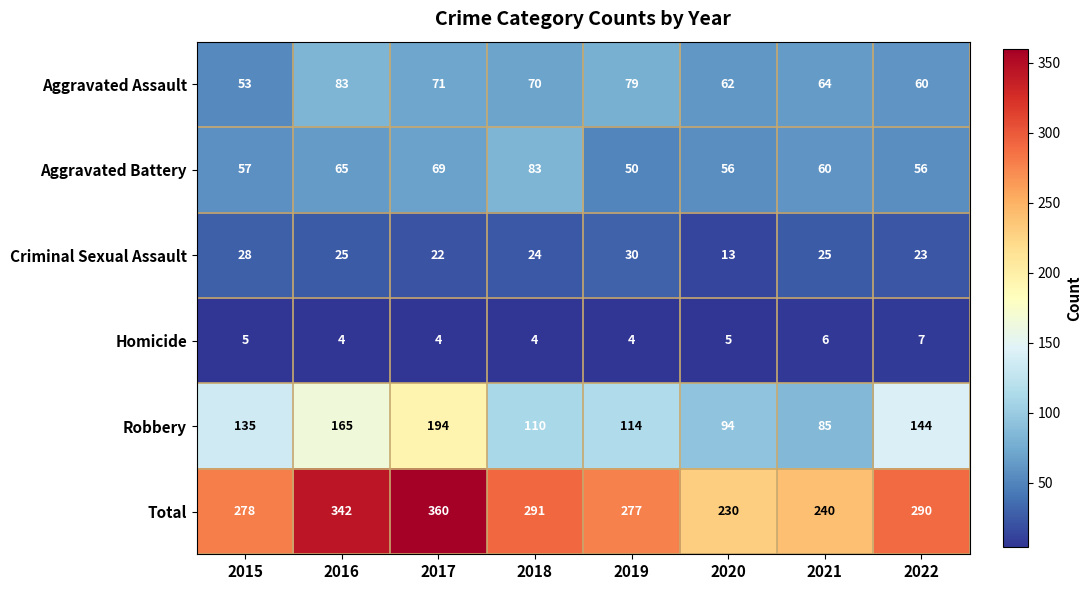

How many data points does each series have?

8